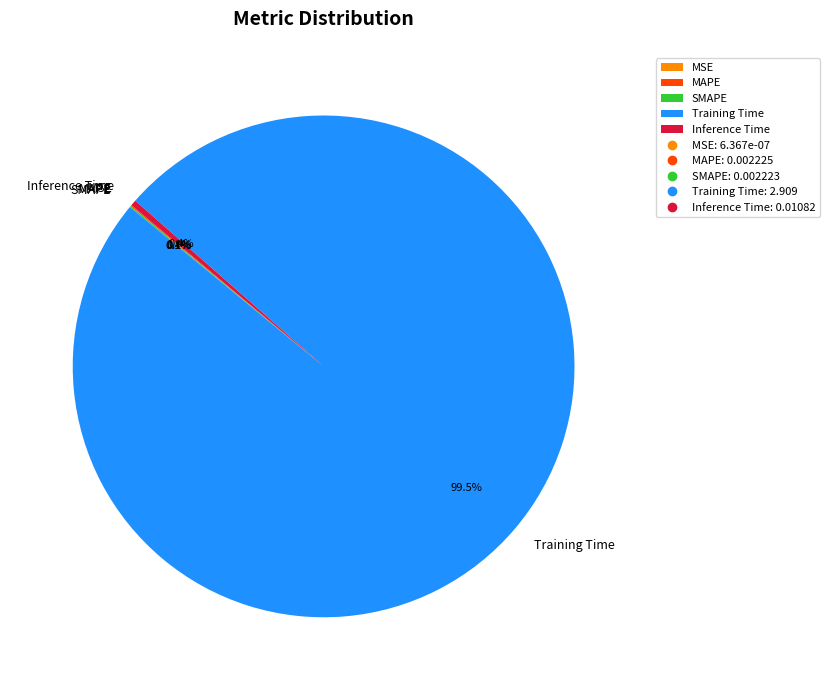

Is the sum of Inference Time and Training Time greater than half?

Yes